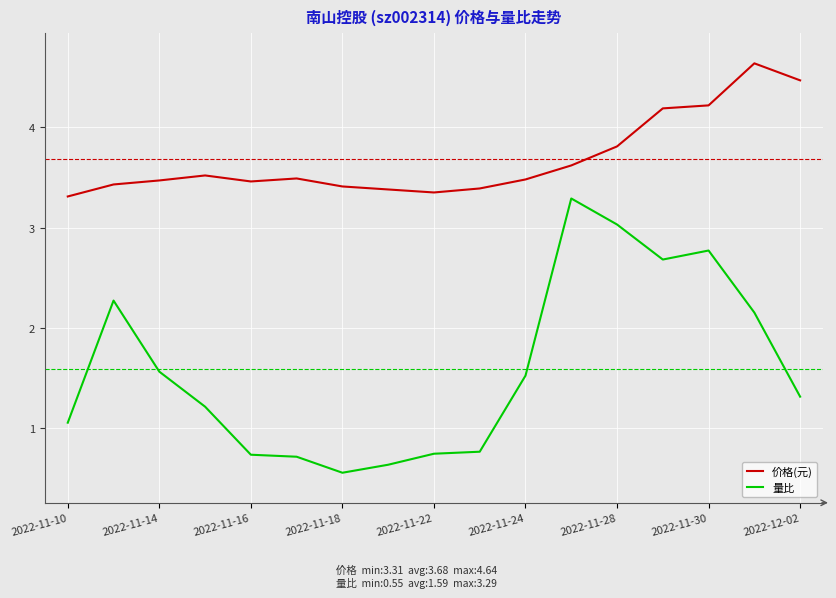

True or false: 价格(元) and 量比 intersect in this chart.

False